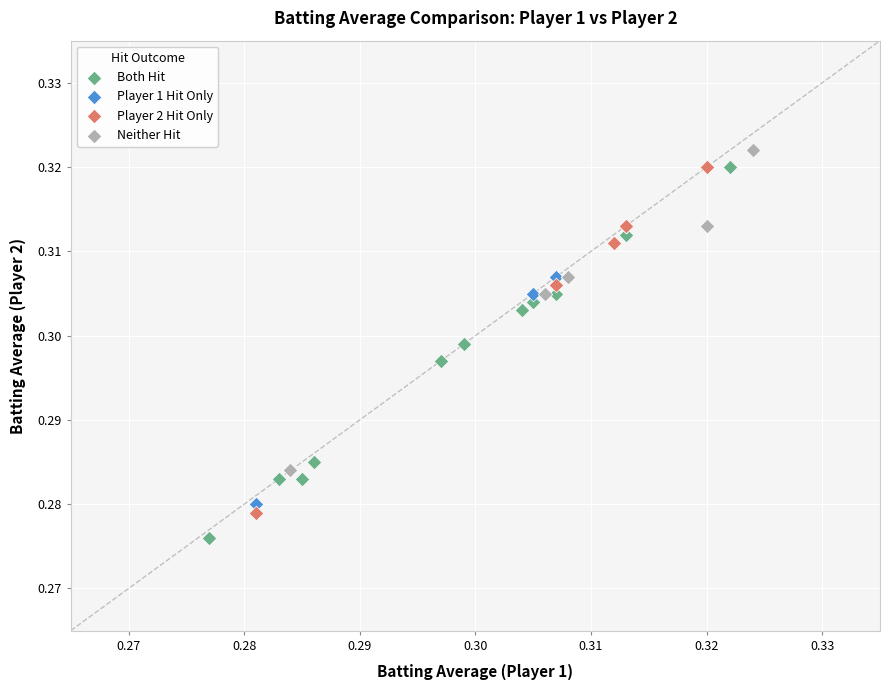

Which series reaches the minimum Y coordinate?

Both Hit